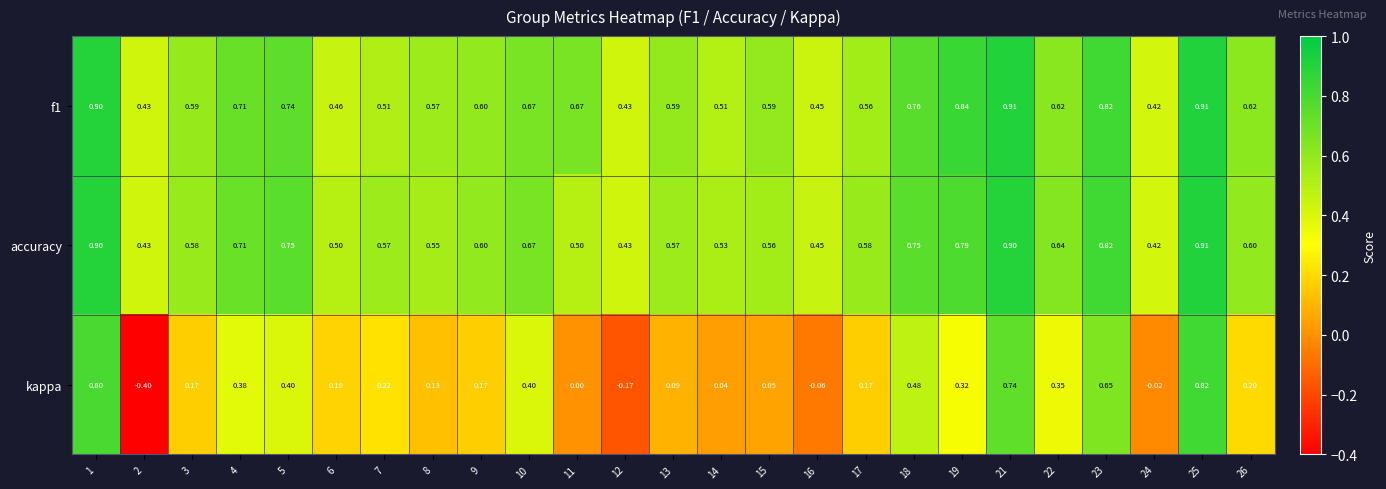

Which series changed the most between 13 and 15?

kappa